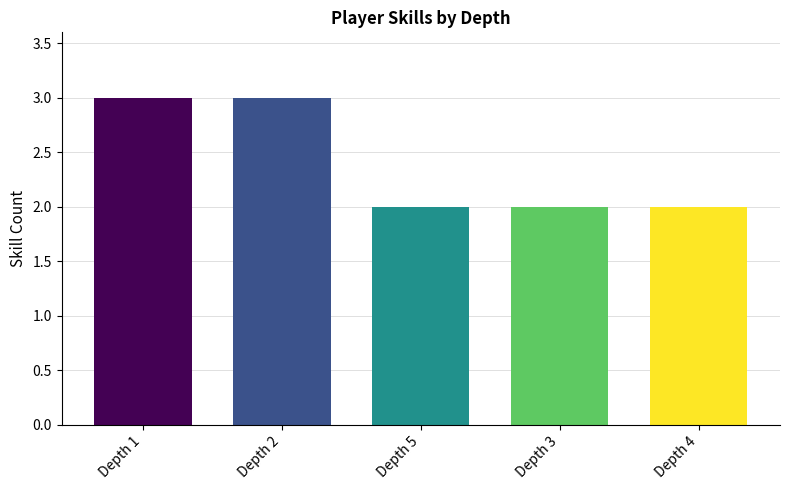

What is the greatest value displayed?

3